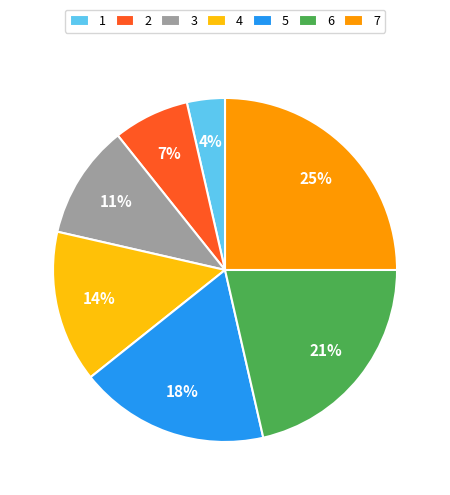

Between 1 and 5, which is larger?

5